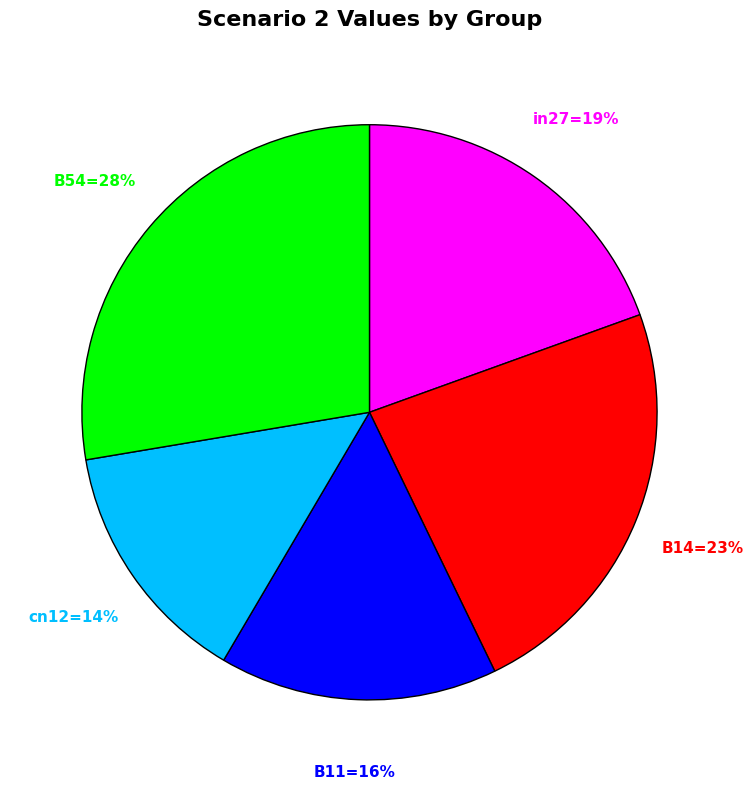

What is the smallest slice in the pie chart?

cn12=14%